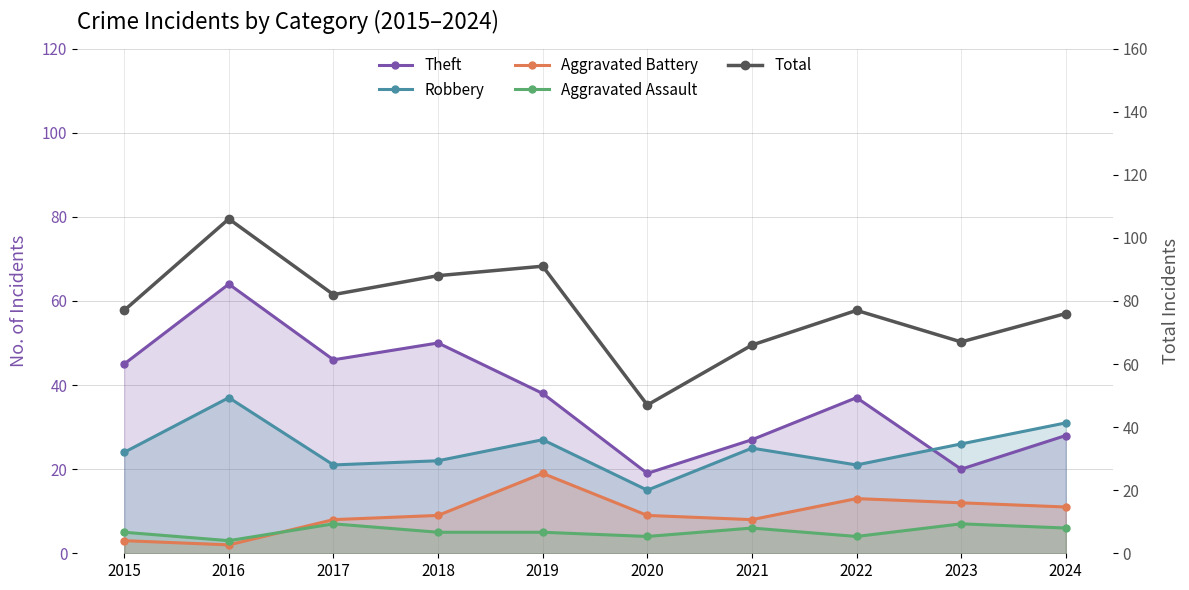

At which category does Aggravated Assault reach its first local valley?

2016